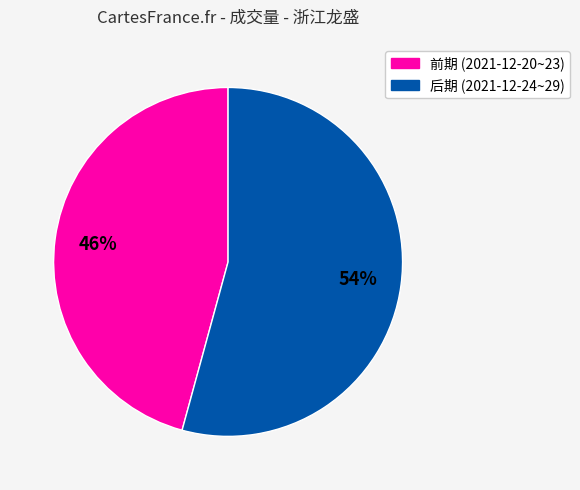

Is there any slice that represents more than half of the pie?

Yes